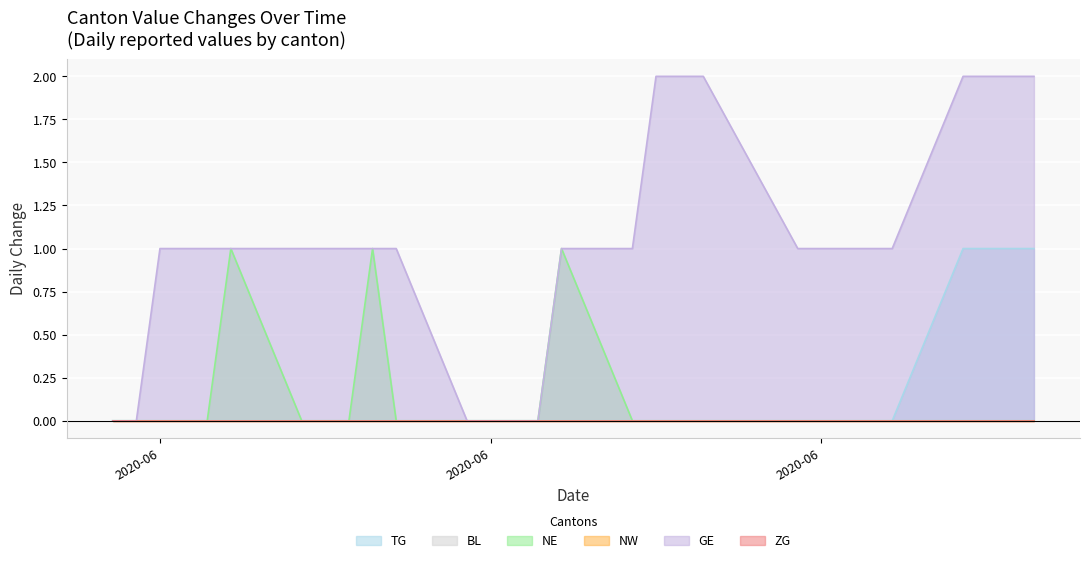

What is the spread (max minus min) of values at 2020-07-09?

2